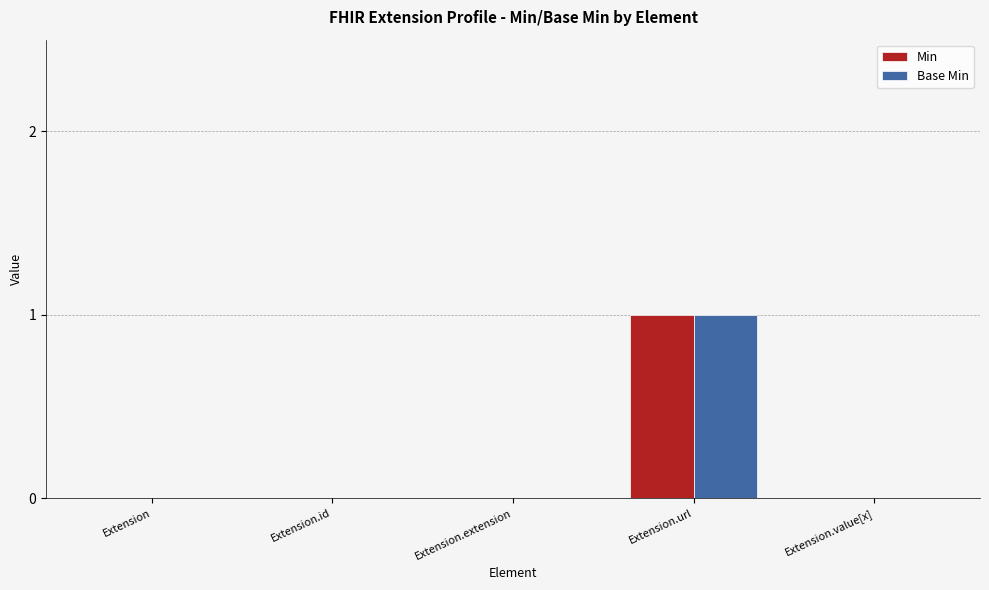

The value of Min at Extension.extension is 0. True or false?

True